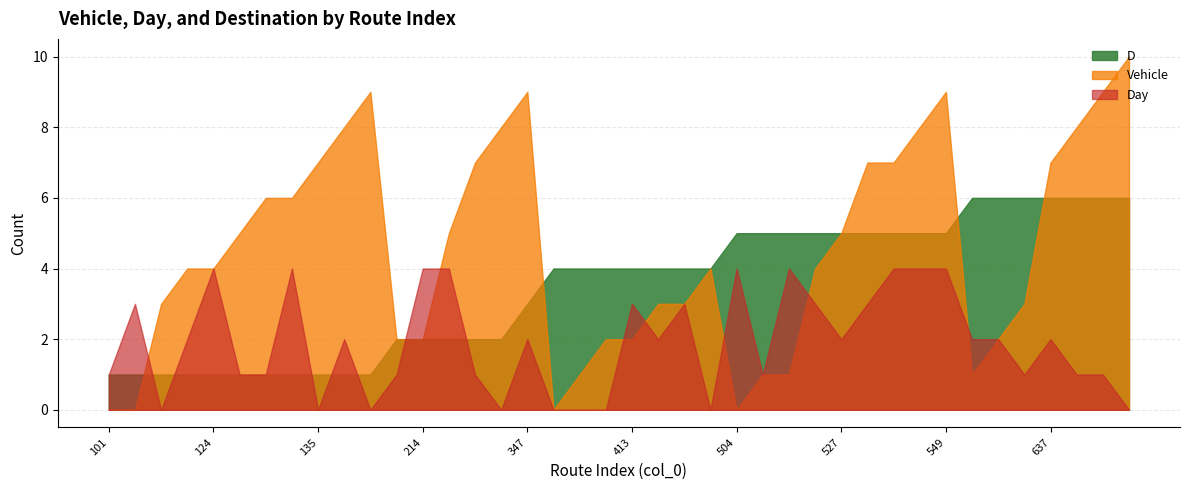

True or false: Day has more than 2 interior local peaks.

True